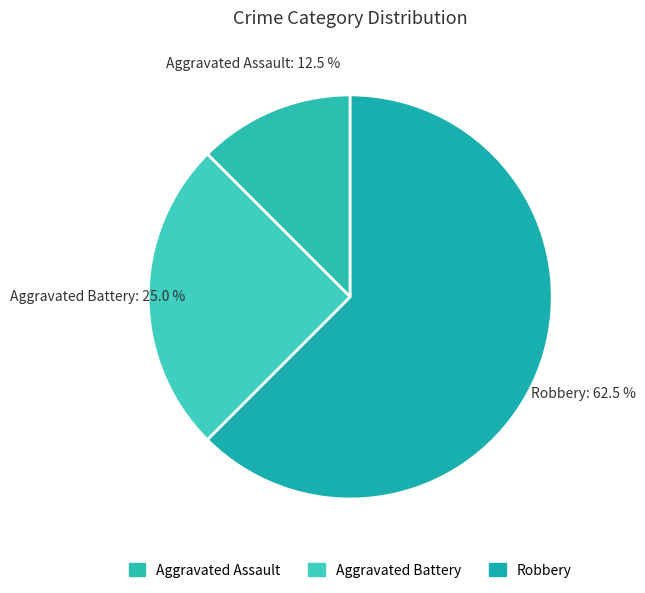

Is there any slice that represents more than half of the pie?

Yes